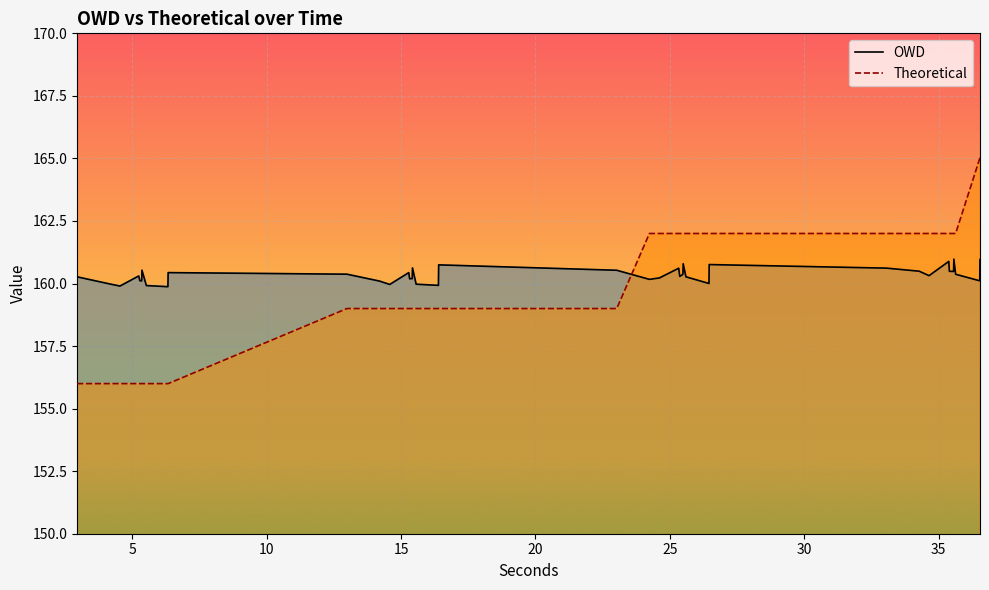

What is the maximum value shown in the chart?

165.0